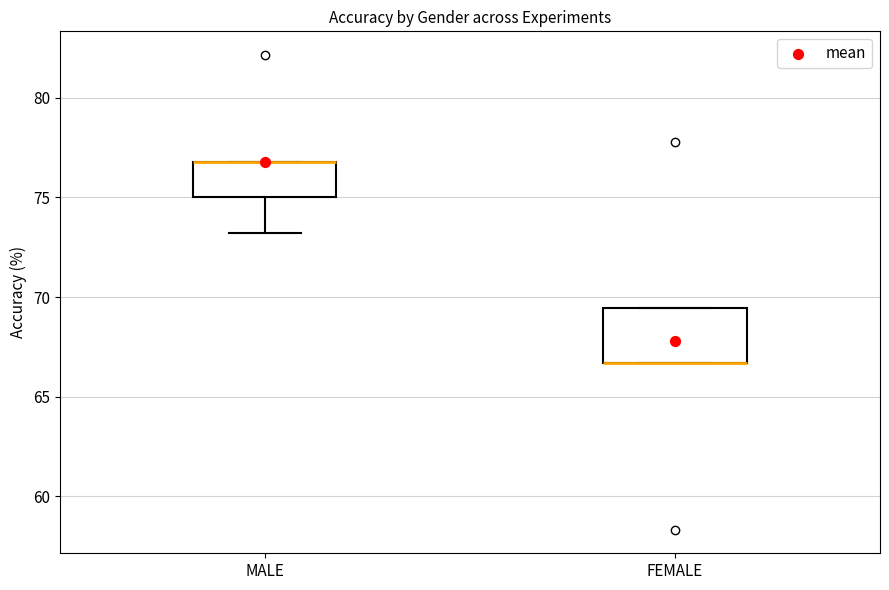

Comparing the boxes themselves (not the whiskers), which one is the tallest?

FEMALE